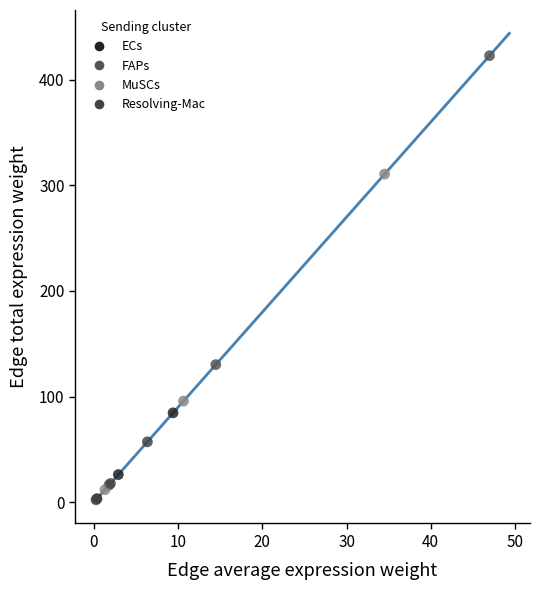

Which series contains the highest Y value?

FAPs